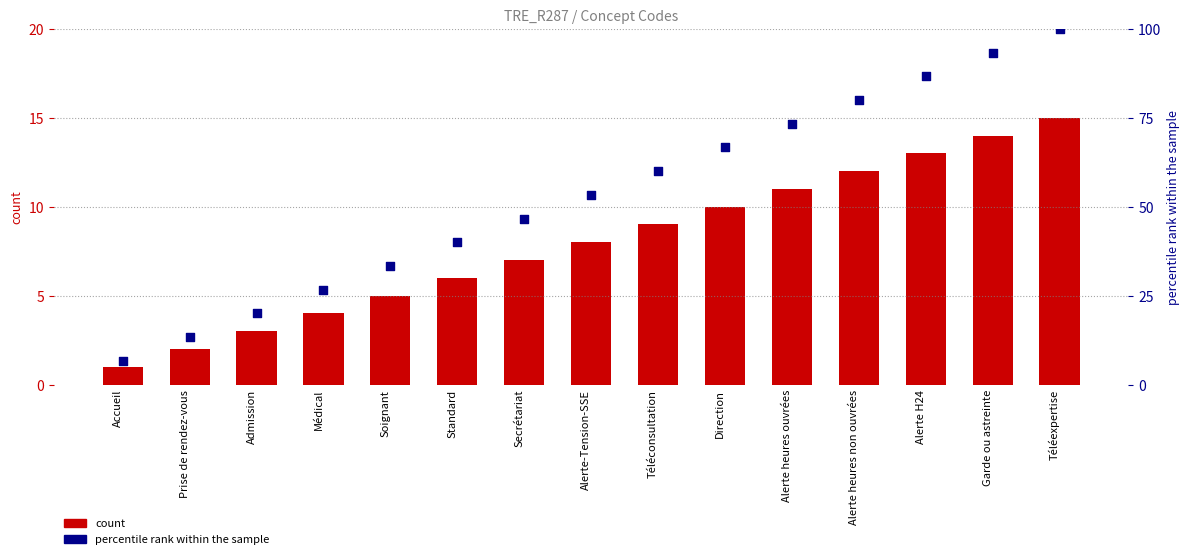

Is the value of count at Téléconsultation greater than the value of percentile rank within the sample at Alerte-Tension-SSE?

No